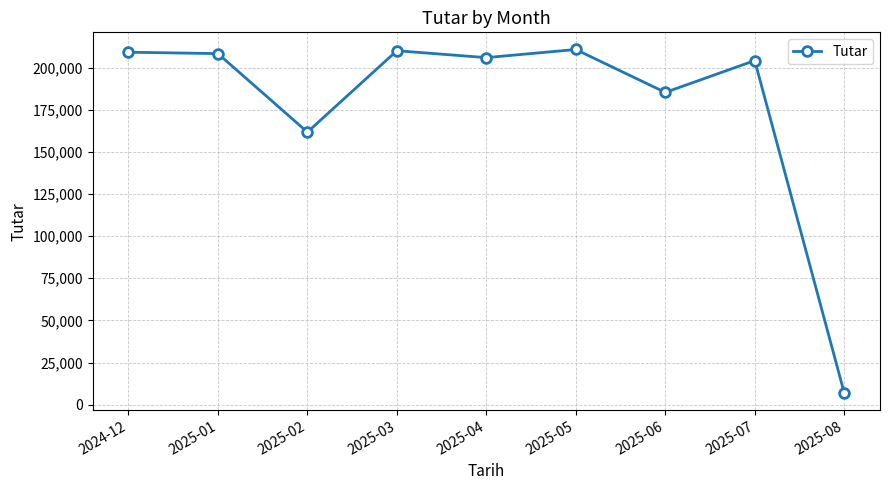

What is the maximum value shown in the chart?

210764.0